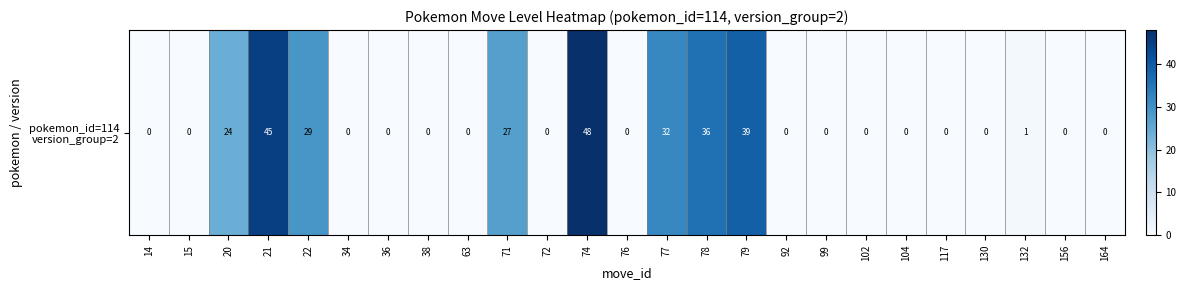

Where is the data nearest to the value 24?

20